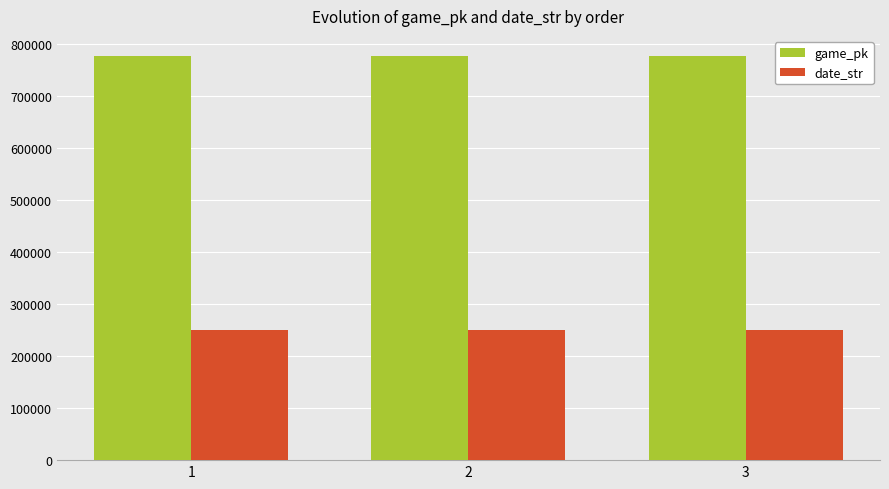

List the series in order of their overall mean, lowest first.

date_str, game_pk